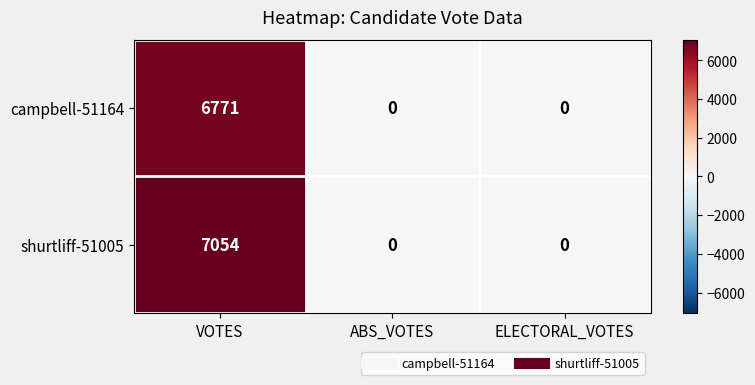

Rank the series at VOTES from highest to lowest value.

shurtliff-51005, campbell-51164